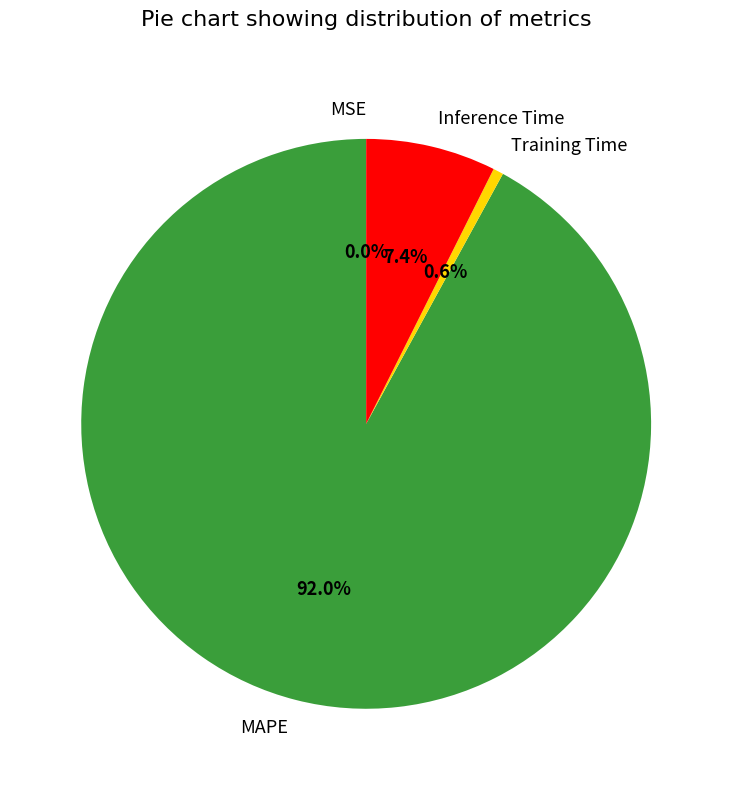

Which has a higher value, Inference Time or Training Time?

Inference Time